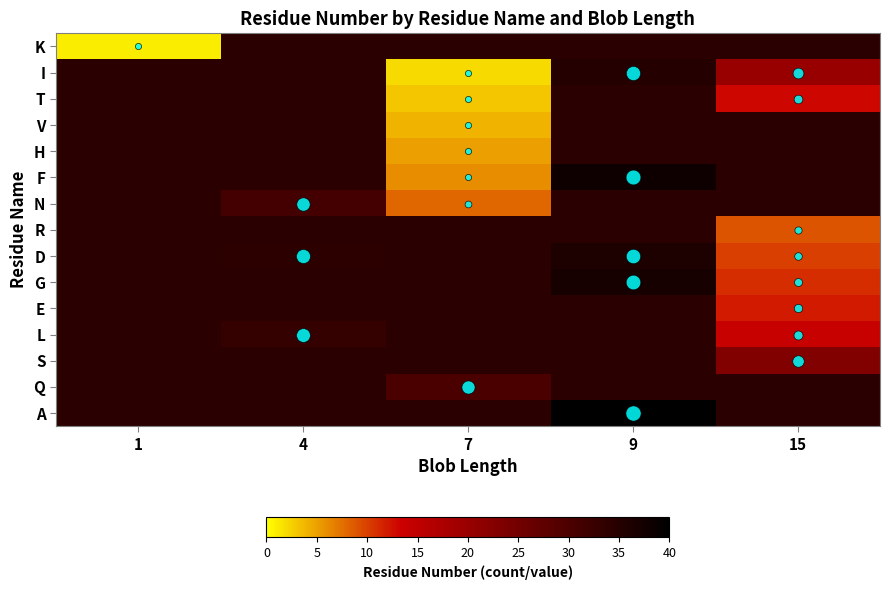

Which category has the highest value across all series?

9